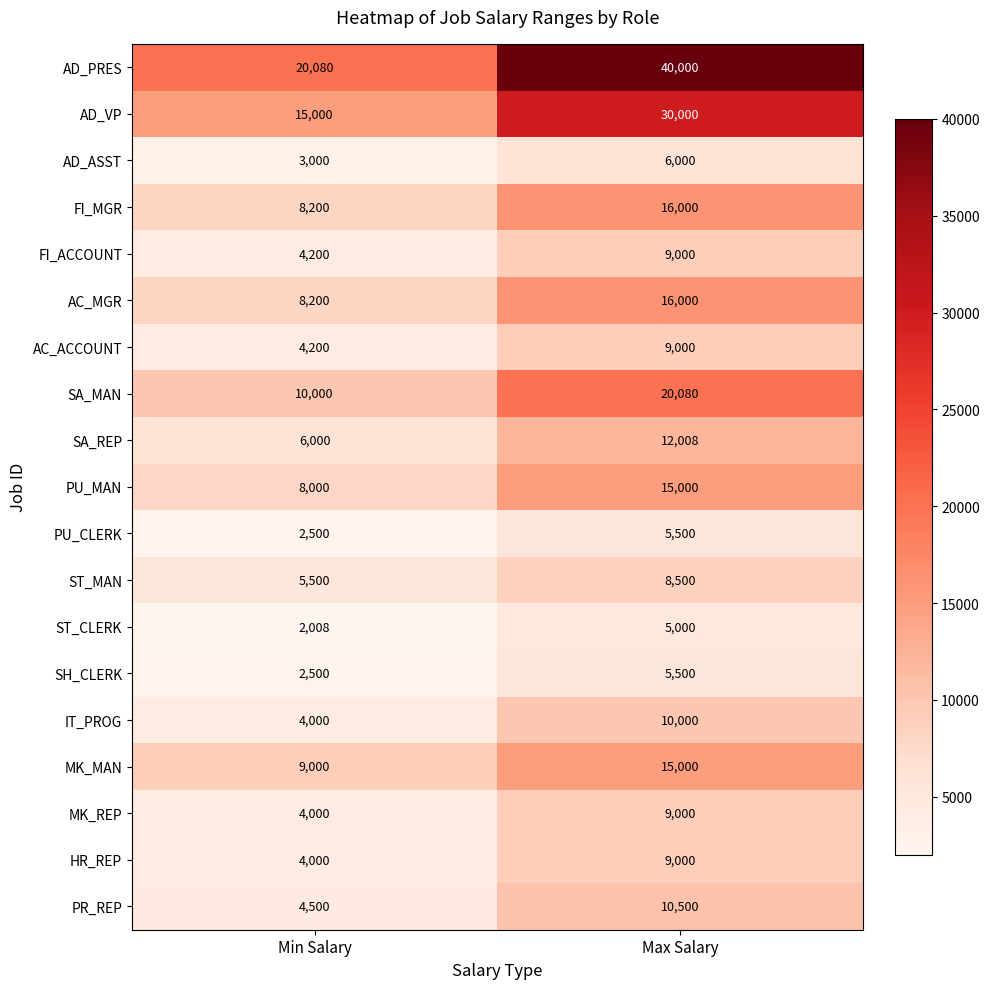

Count the number of data series in this chart.

19